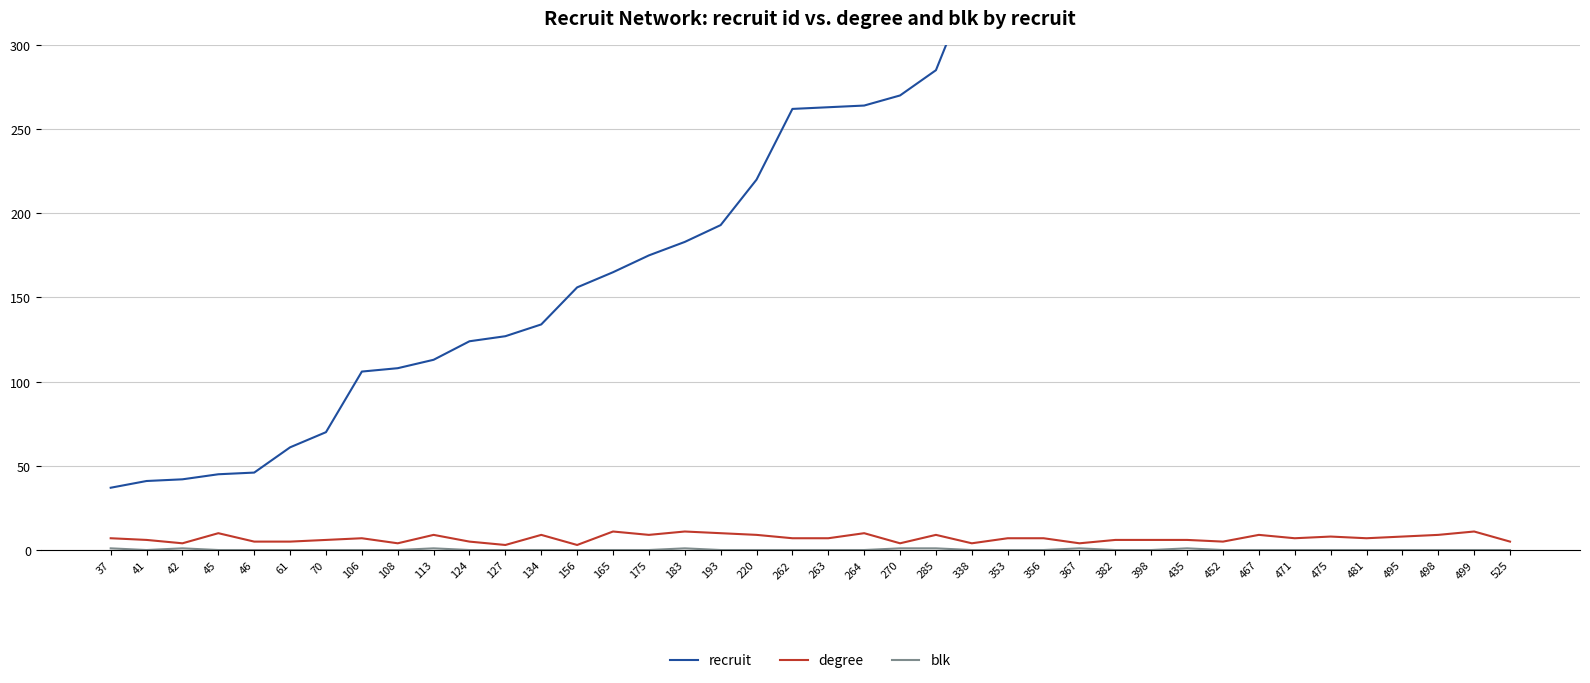

How many values in the degree series exceed 7?

15